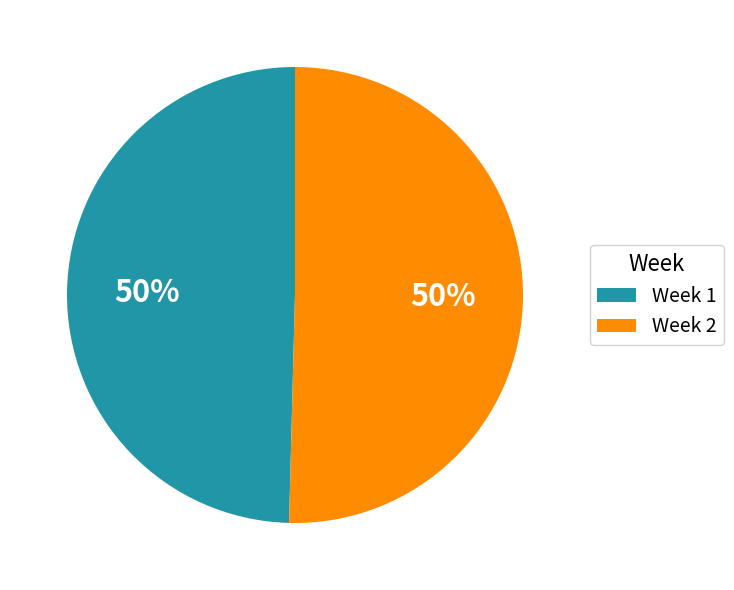

How many segments does this pie chart have?

2